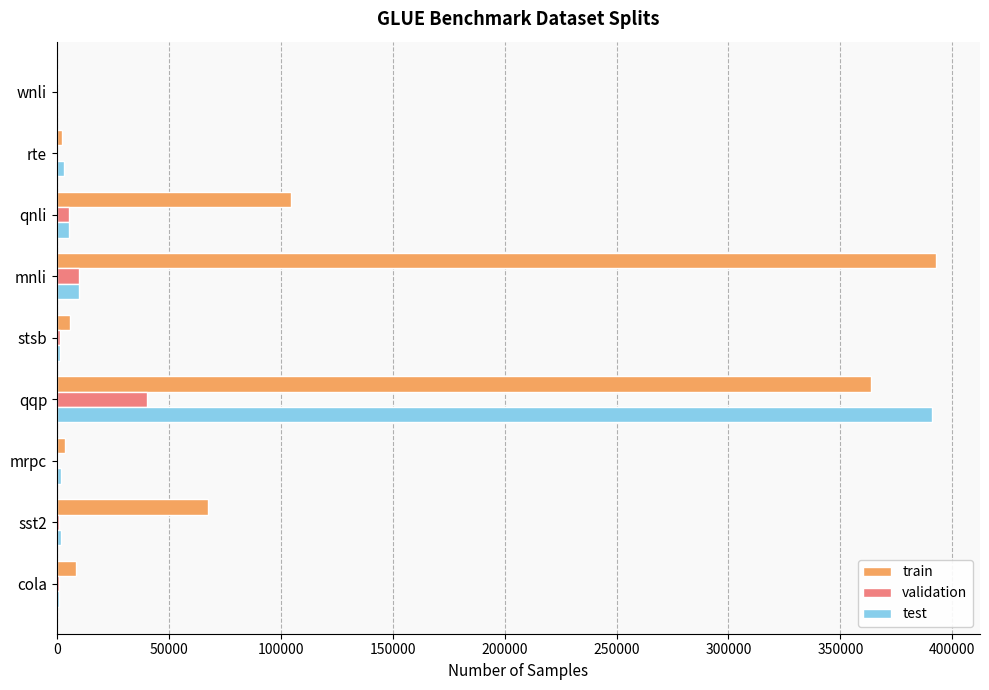

At which category is the sum across all series the highest?

qqp